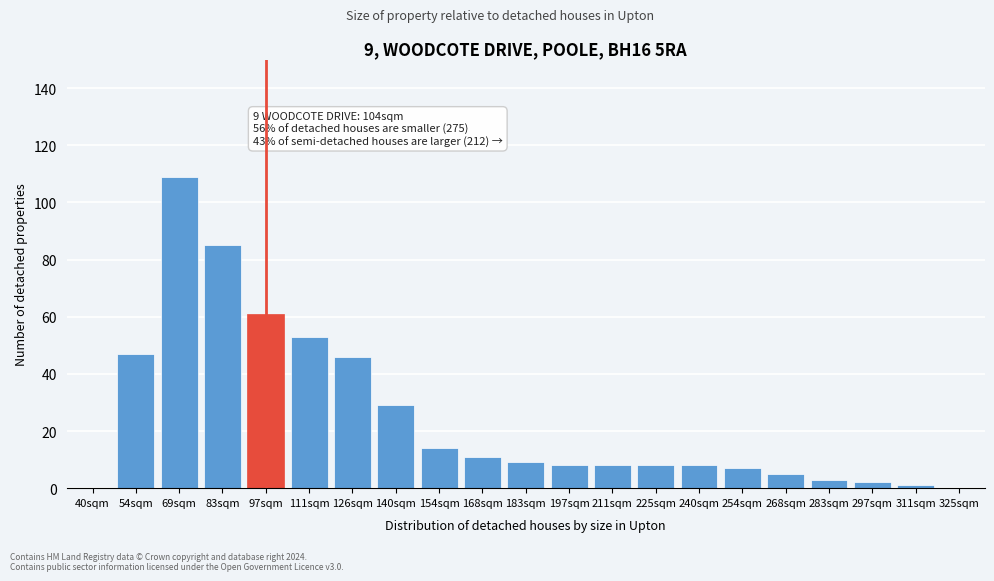

Reading left to right, what are all the values shown in this chart?

40sqm=0	54sqm=47	69sqm=109	83sqm=85	97sqm=61	111sqm=53	126sqm=46	140sqm=29	154sqm=14	168sqm=11	183sqm=9	197sqm=8	211sqm=8	225sqm=8	240sqm=8	254sqm=7	268sqm=5	283sqm=3	297sqm=2	311sqm=1	325sqm=0